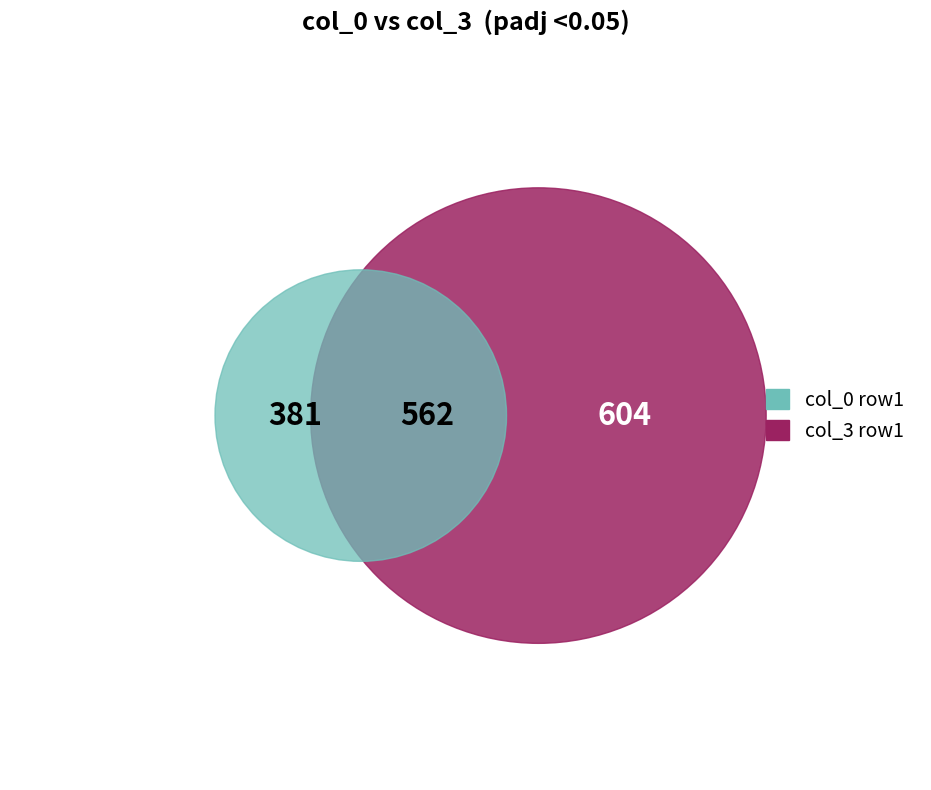

Does 381 account for over 50% of the chart?

No